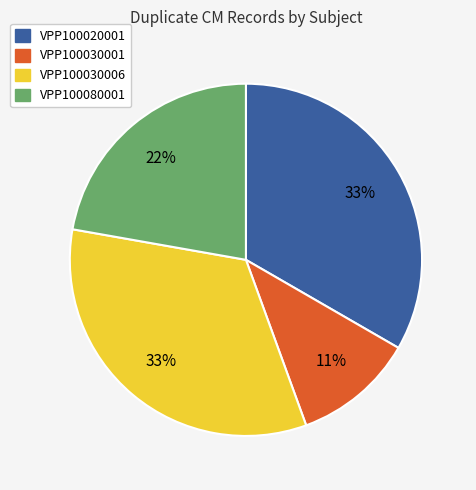

Which category has the smallest portion of the pie?

VPP100030001